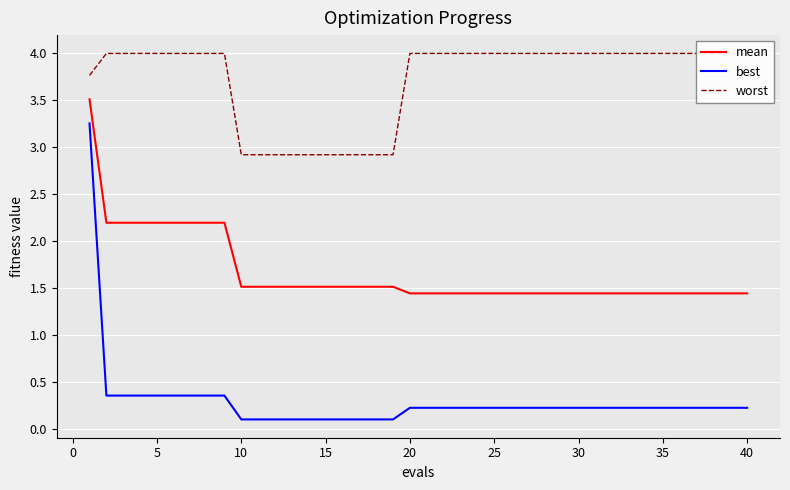

True or false: best and mean intersect in this chart.

False